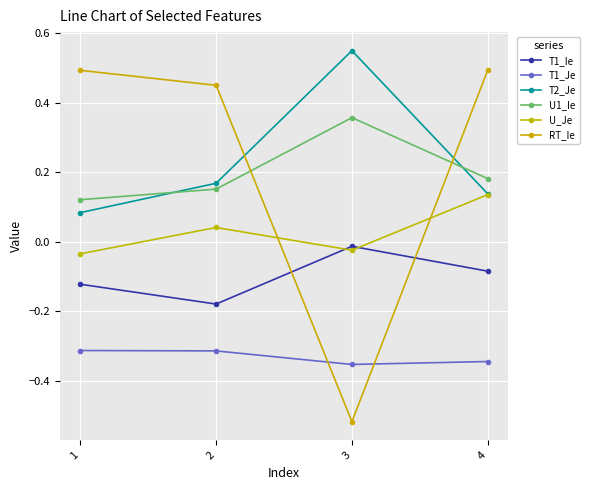

Between 2 and 3, which series saw the biggest shift?

RT_Ie